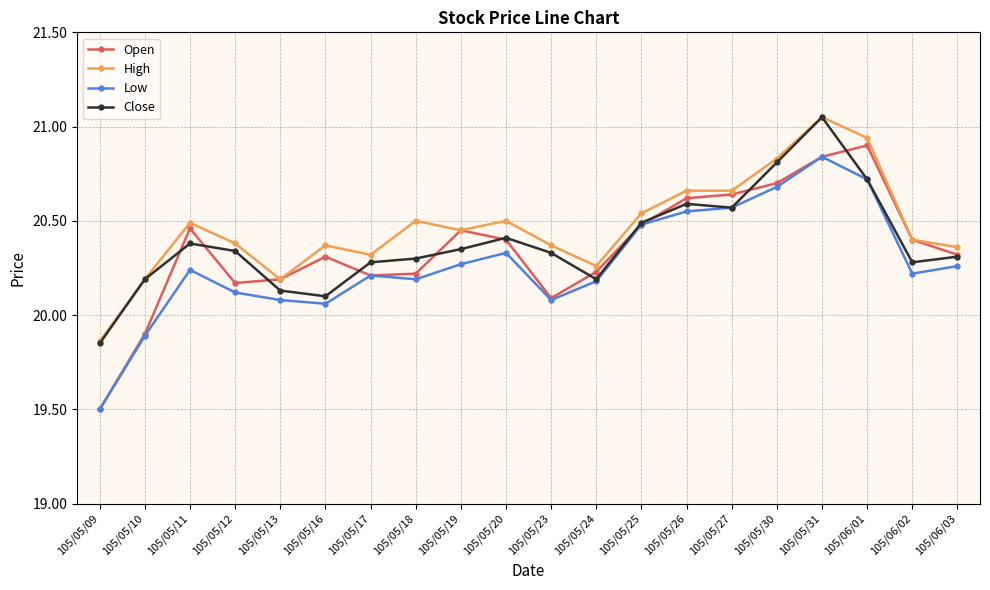

Which label corresponds to the smallest value in the chart?

105/05/09